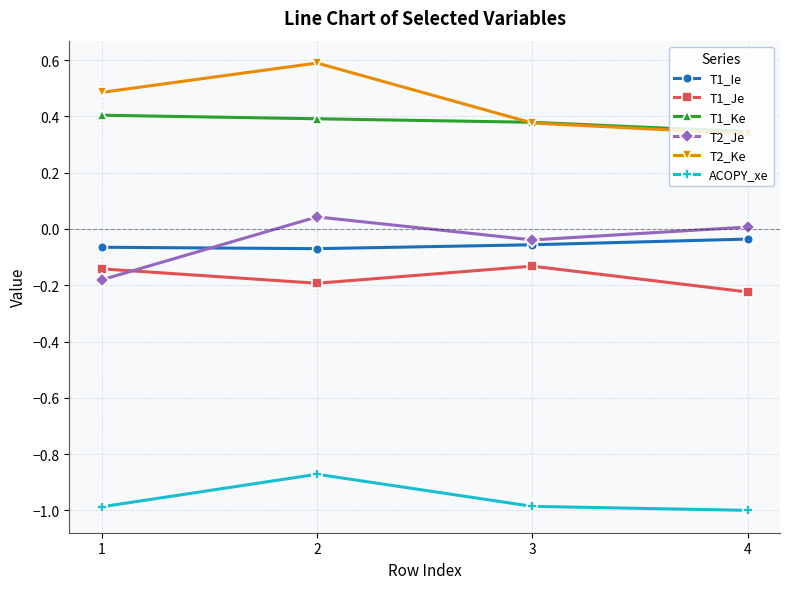

The value of T1_Ke at 1 is 0.3. True or false?

False